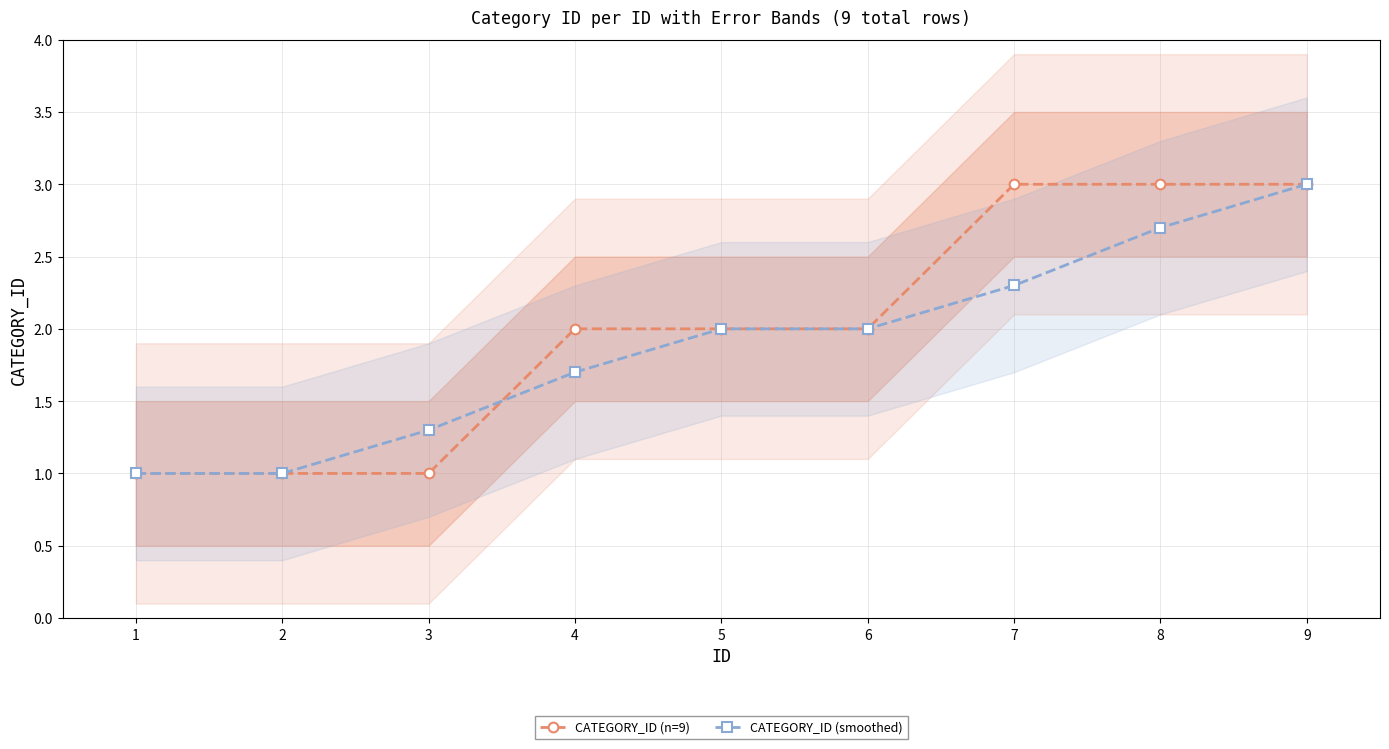

What is the highest value of the CATEGORY_ID (smoothed) series?

3.0